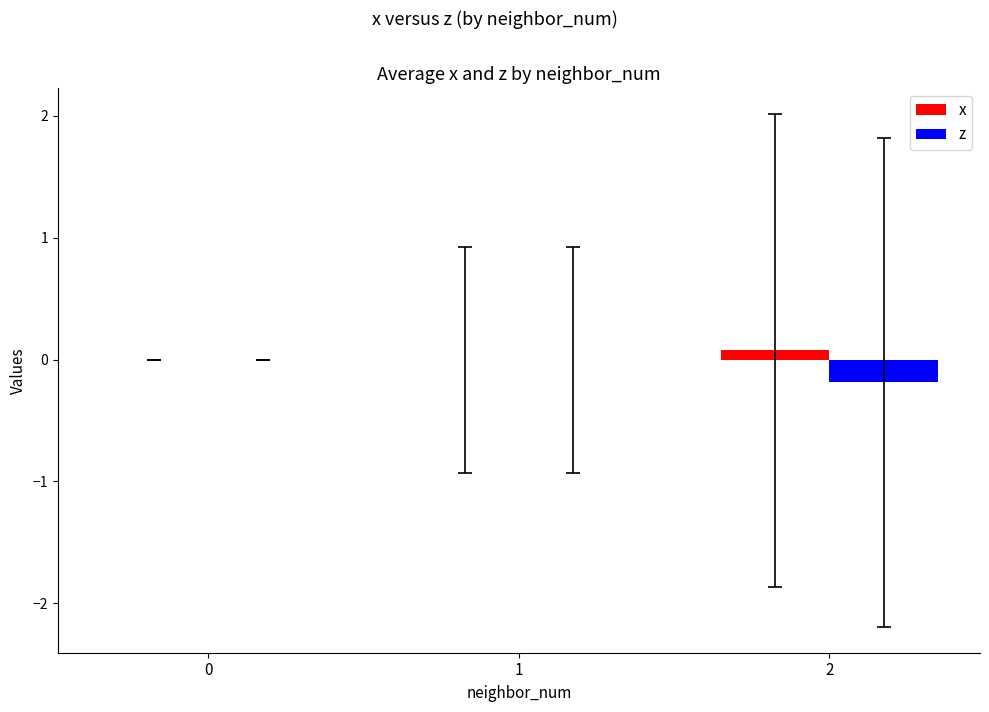

Which series has the widest spread of values?

z